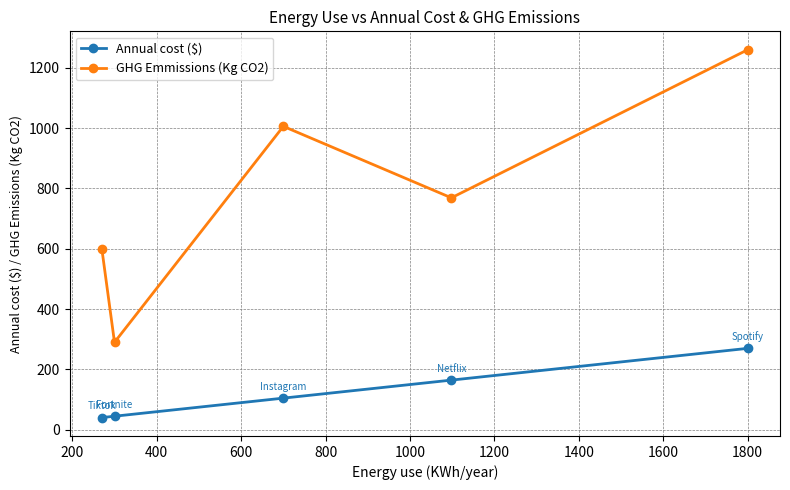

True or false: GHG Emmissions (Kg CO2) and Annual cost ($) cross at least once.

False